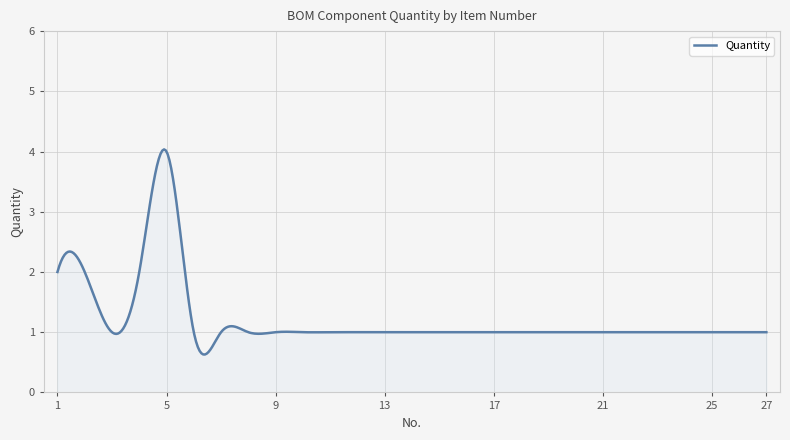

What is the maximum value shown in the chart?

4.0